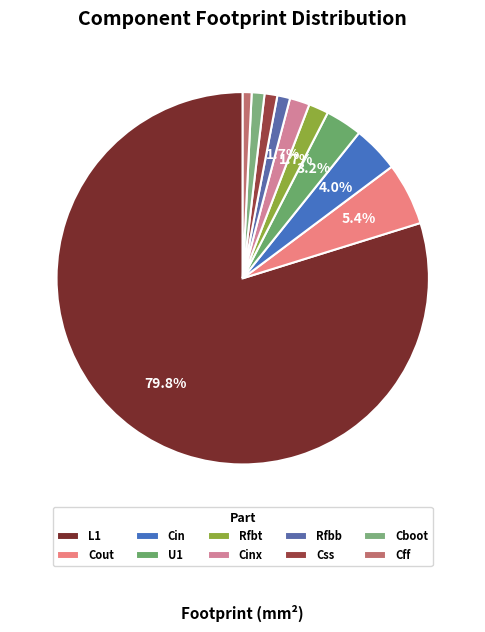

Is the sum of Cinx and Cin greater than half?

No